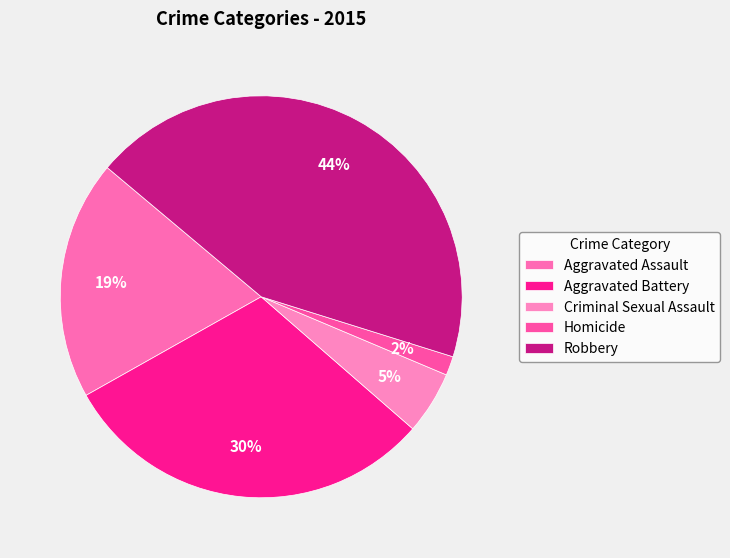

Does Criminal Sexual Assault represent more than half of the total?

No